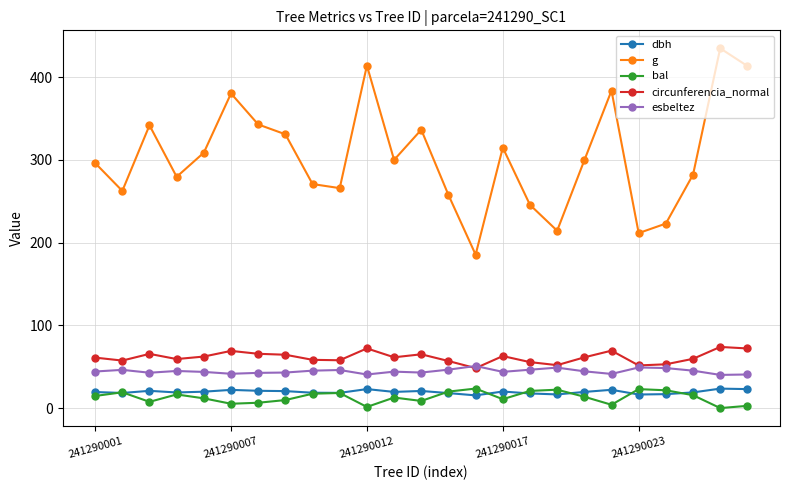

Which series has the widest spread of values?

g